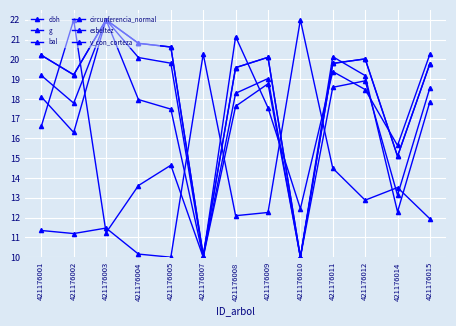

How many categories are shown in the chart?

13